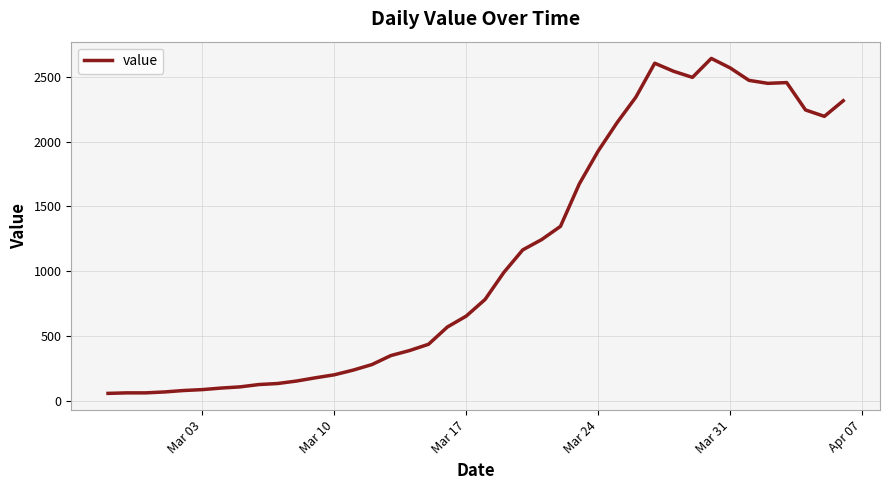

What is the maximum value shown in the chart?

2640